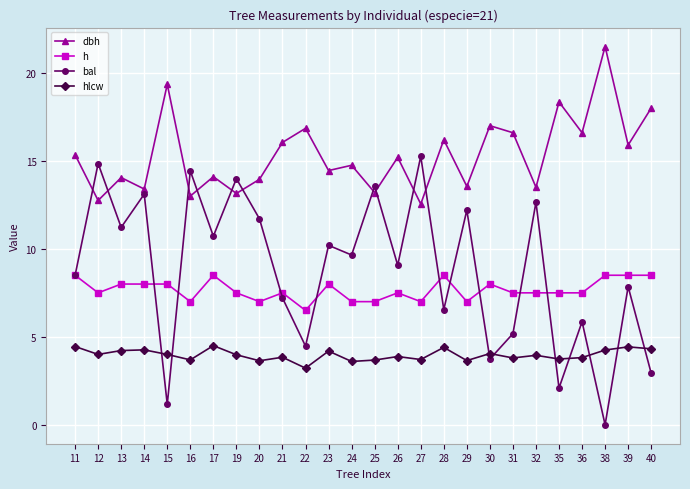

What is the value of the bal point at the 14th from the left?

13.6